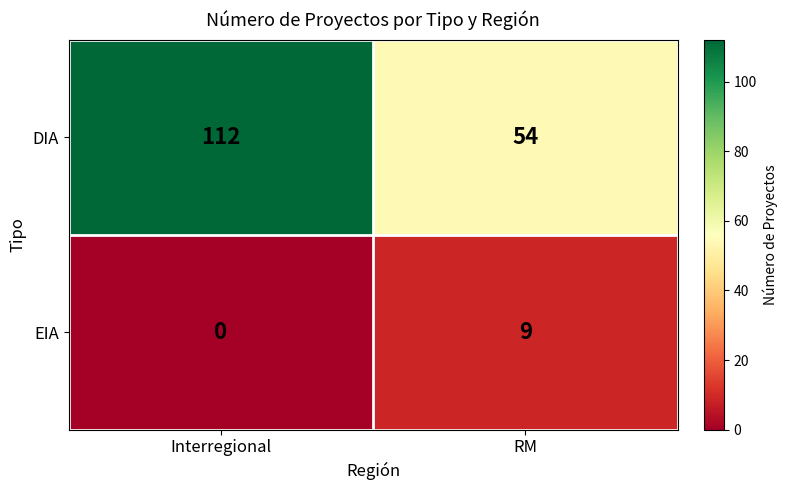

What is the spread (max minus min) of values at RM?

45